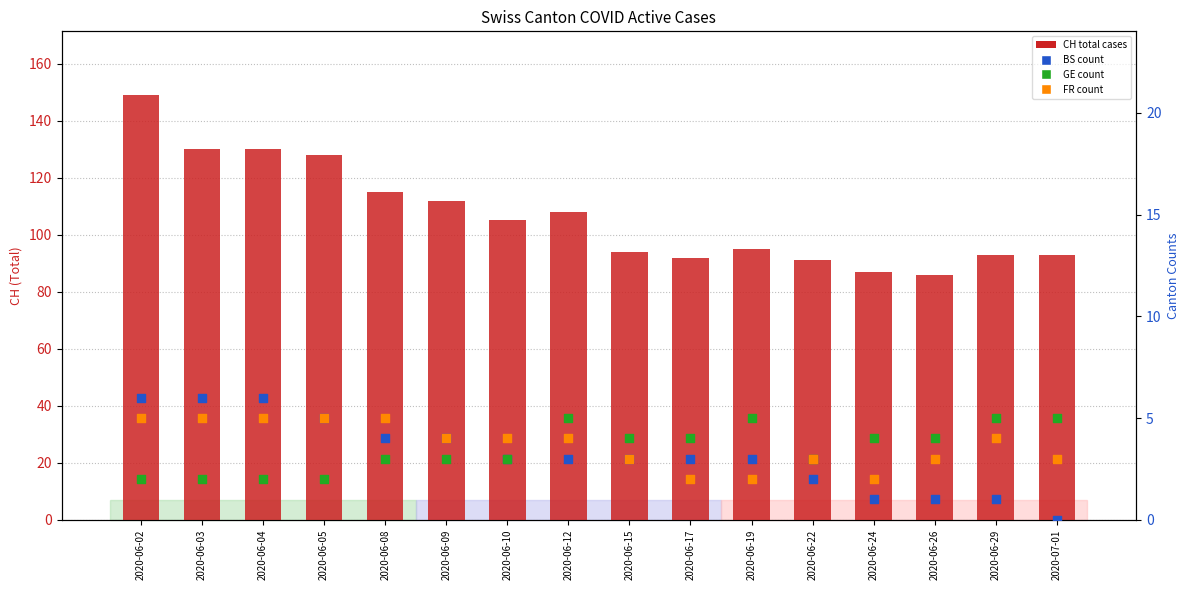

Is the value of CH (total cases) at 2020-06-03 greater than the value of FR (canton count) at 2020-06-22?

Yes